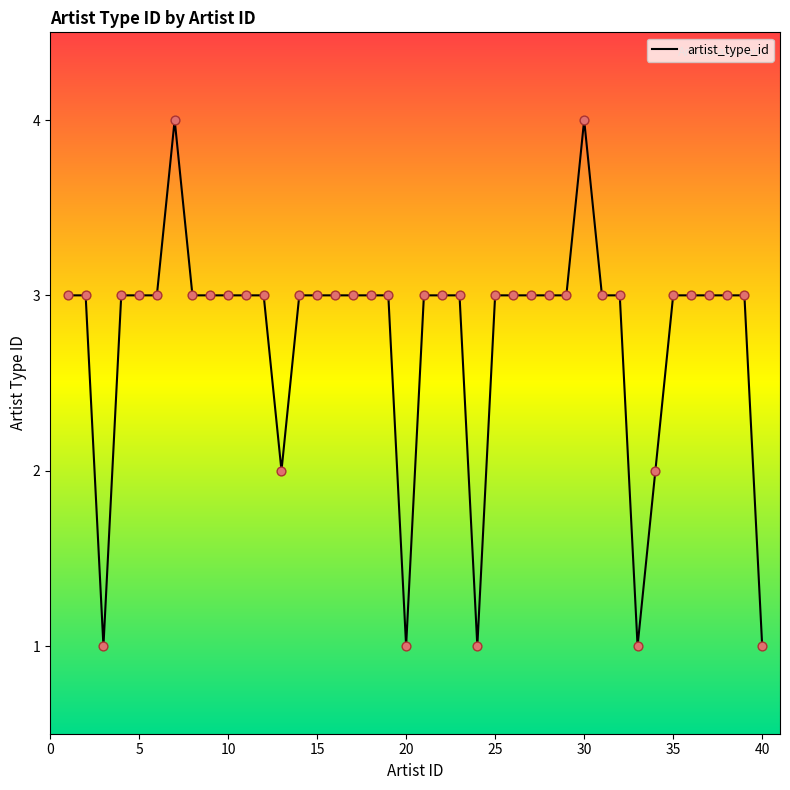

What is the greatest value displayed?

4